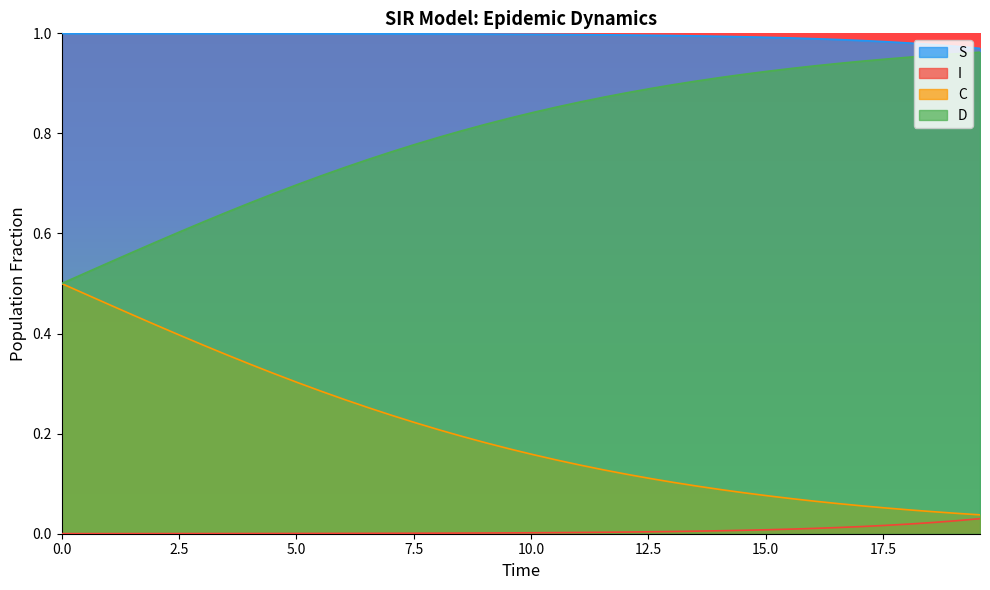

Which series has the largest total across all categories?

S